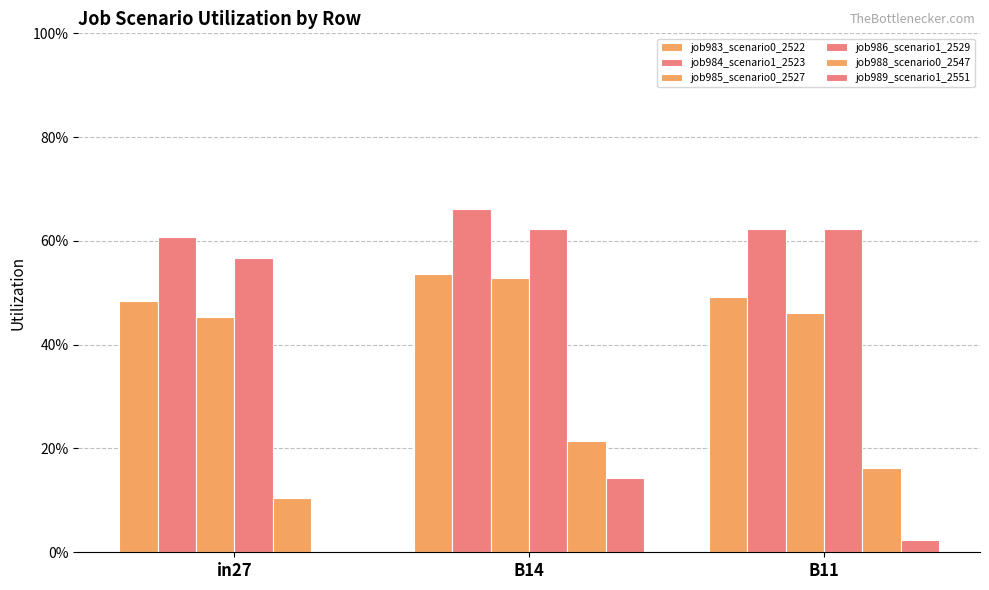

What is the difference between the highest and lowest values at B11?

0.6